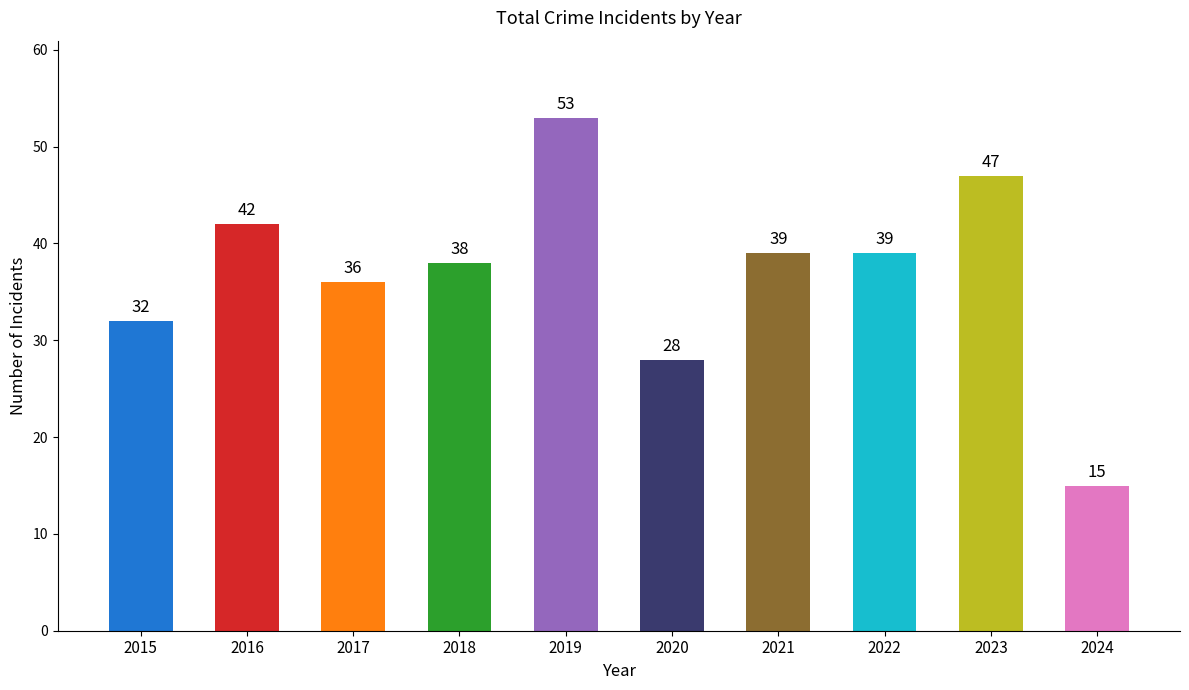

How many bars are there in total?

10